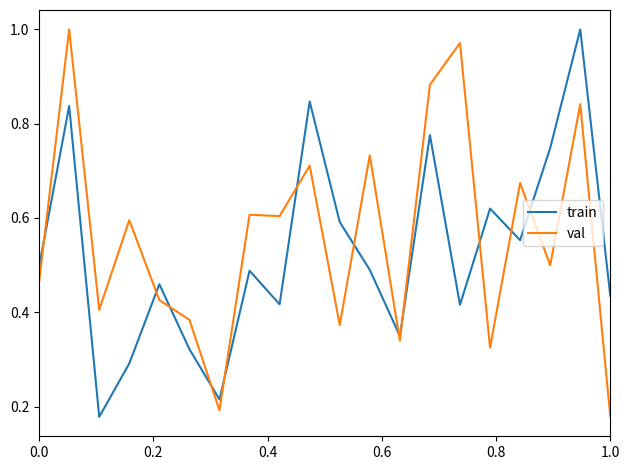

After their last crossing, which series has the higher values: train or val?

train